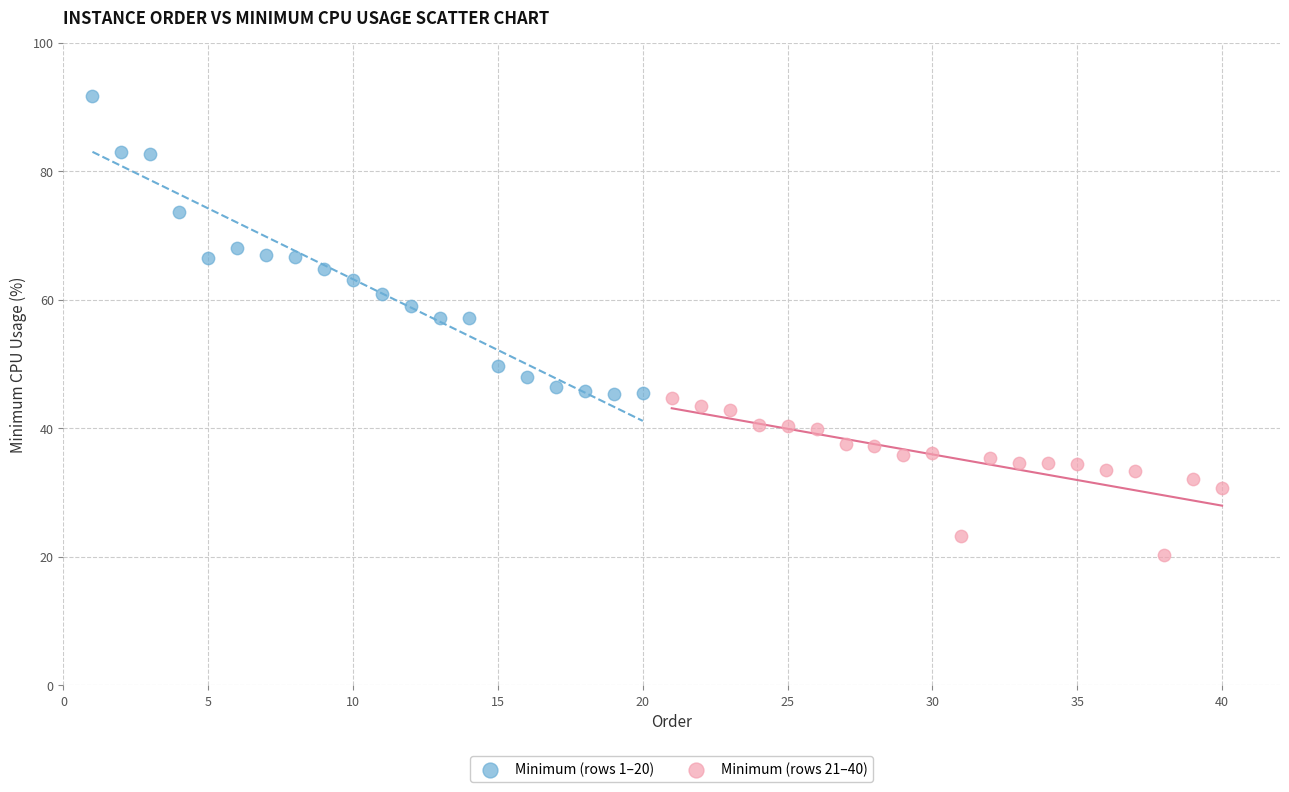

Which series reaches the maximum Y coordinate?

Minimum (rows 1–20)